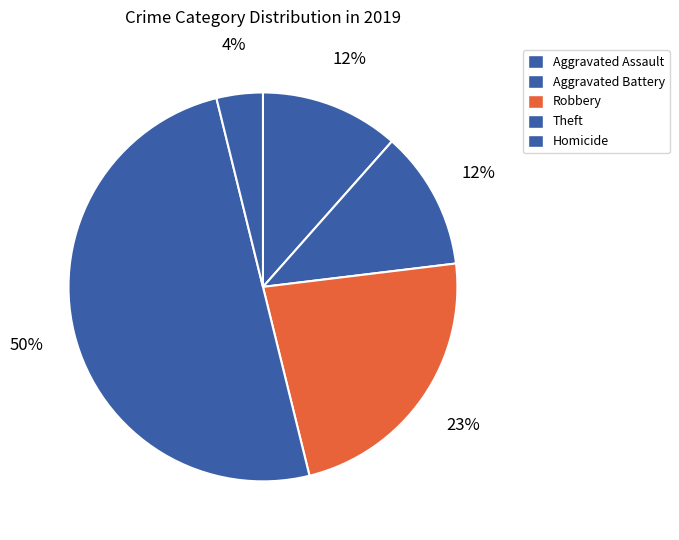

Which category has the smallest portion of the pie?

Homicide